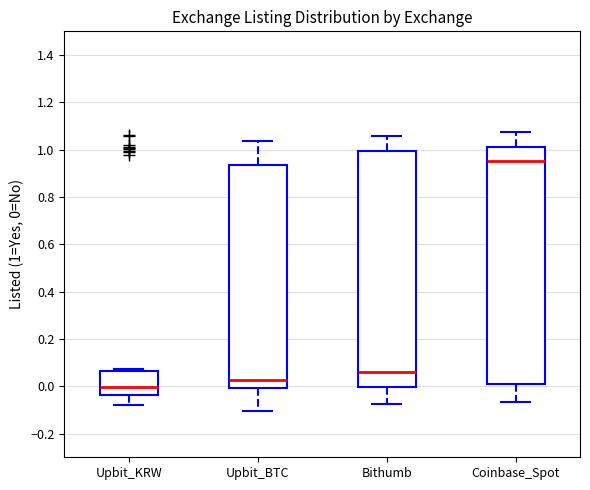

Reading left to right, transcribe this box plot: for each box, give where its median line is, the range the box spans, and where its two whiskers end, as read against the y-axis. The values are not printed on the chart, so give them approximately, as read against the axis.

Upbit_KRW: median 0.00, box -0.04 to 0.06, whiskers -0.08 to 0.08
Upbit_BTC: median 0.02, box 0.00 to 0.94, whiskers -0.10 to 1.04
Bithumb: median 0.06, box 0.00 to 1.00, whiskers -0.08 to 1.06
Coinbase_Spot: median 0.96, box 0.00 to 1.00, whiskers -0.06 to 1.08